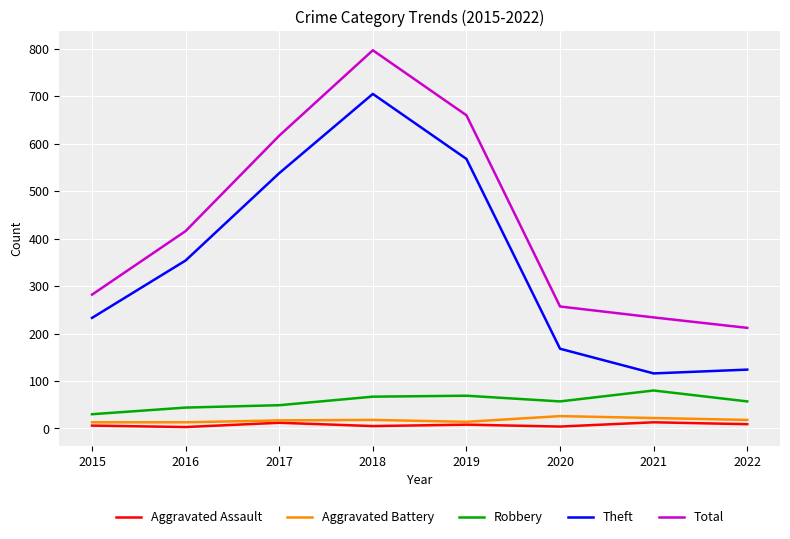

The value of Aggravated Assault at 2020 is 4. True or false?

True